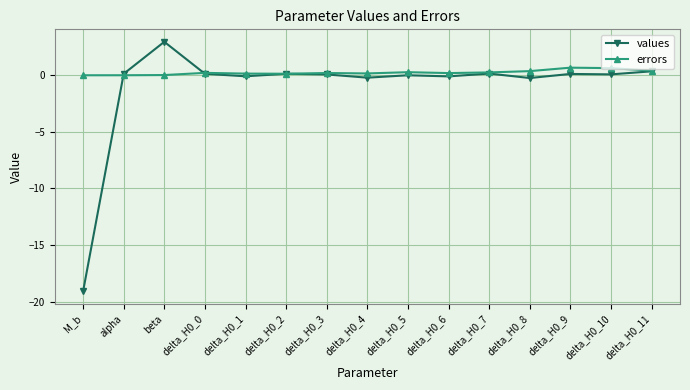

Where is the first local maximum for values?

beta